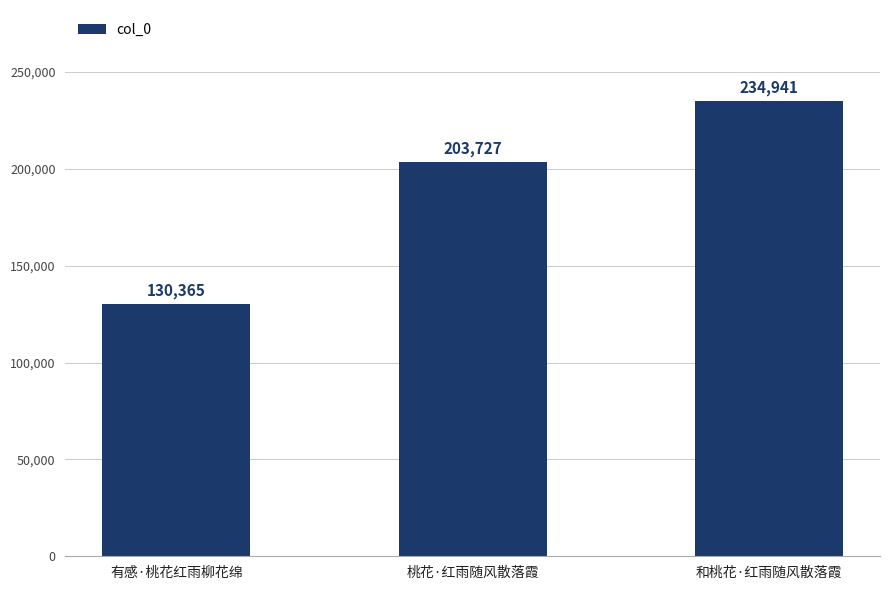

Which label corresponds to the smallest value in the chart?

有感·桃花红雨柳花绵